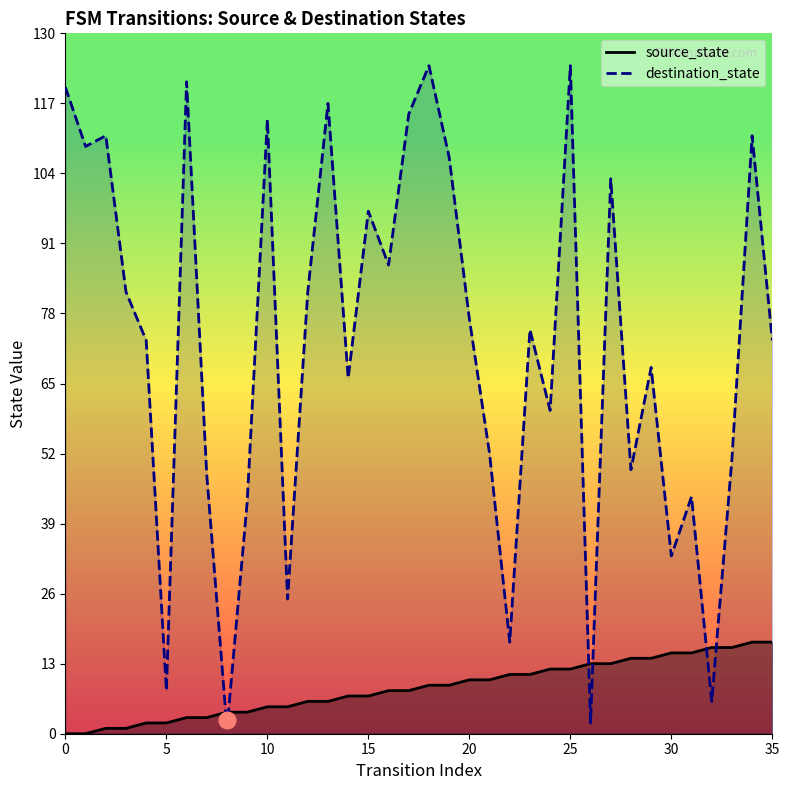

Where does the source_state_line series first go above 9?

20